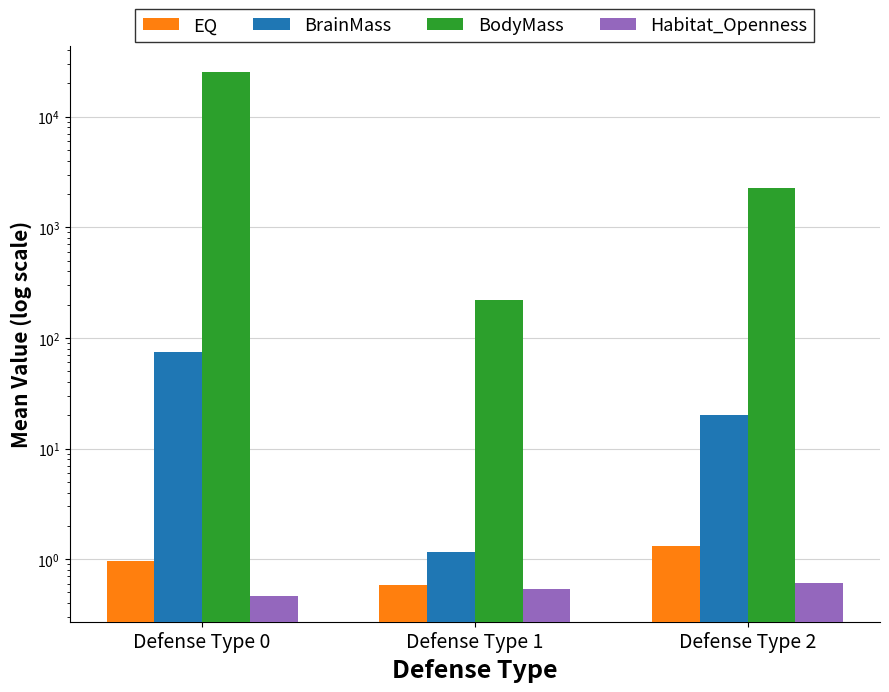

At how many categories does at least one series exceed 4530?

1